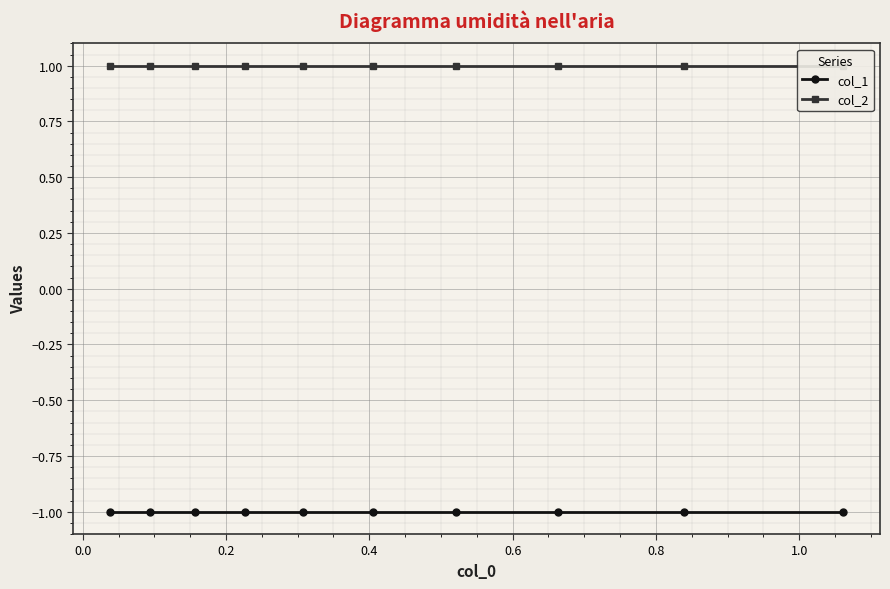

The col_2 series shows 1 at 0.4. True or false?

True